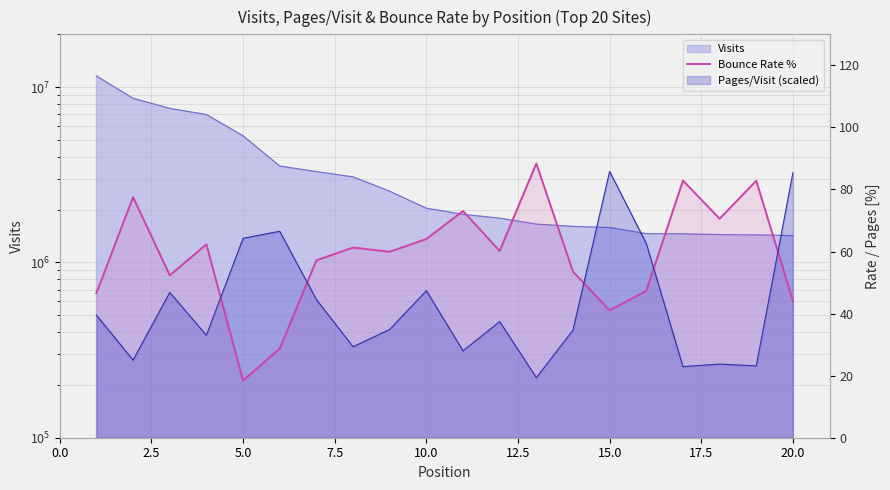

What is the sum of the values at 7.5 and 12.5?

91.1